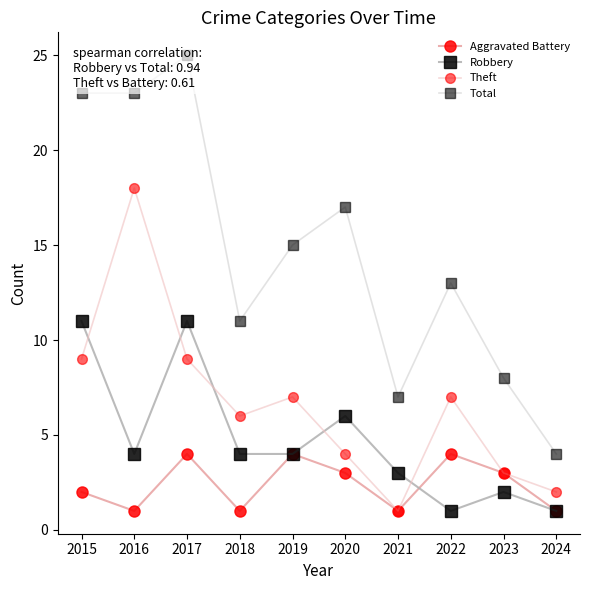

In Aggravated Battery, how many points are higher than both neighbors (excluding endpoints)?

3